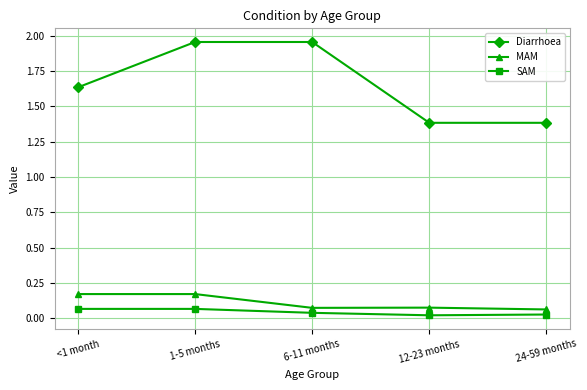

Rank the series at <1 month from highest to lowest value.

Diarrhoea, MAM, SAM